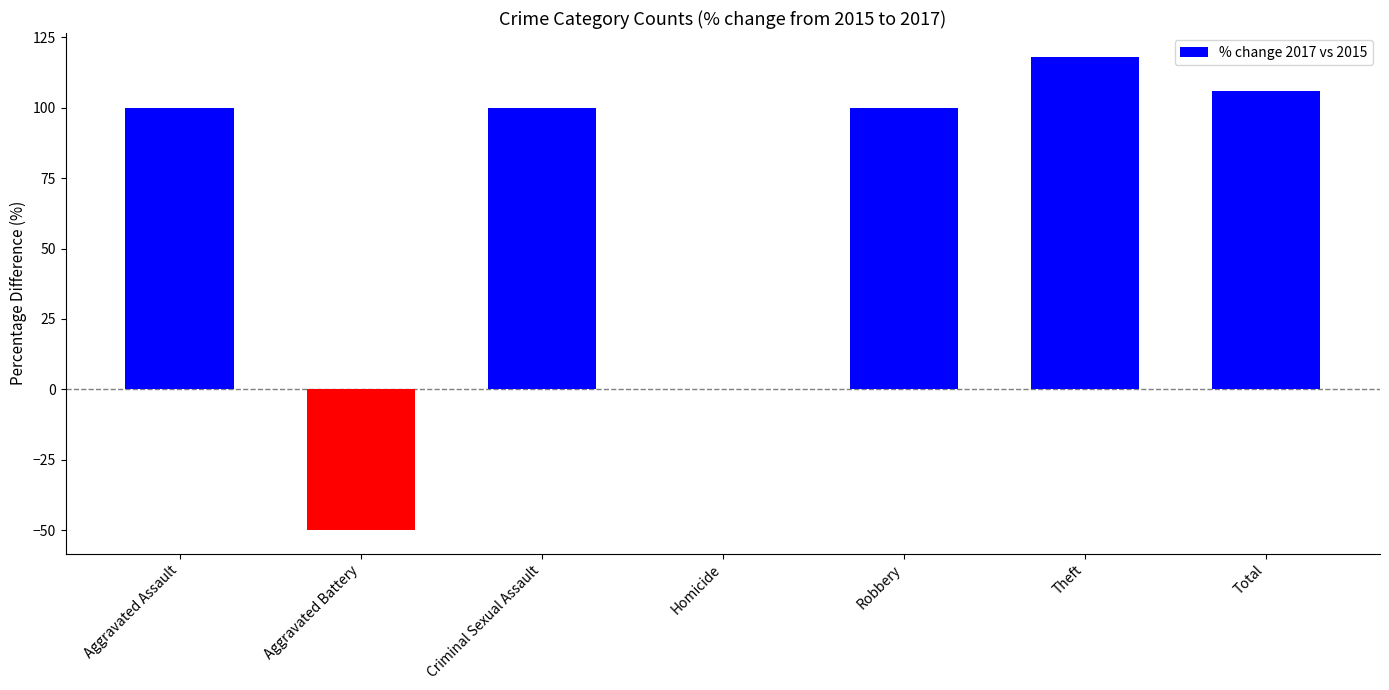

What is the maximum value shown in the chart?

118.2